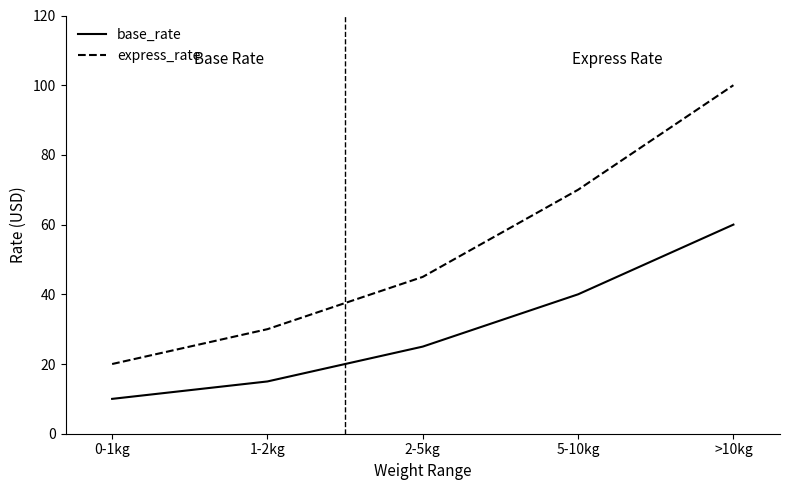

What is the spread (max minus min) of values at 2-5kg?

20